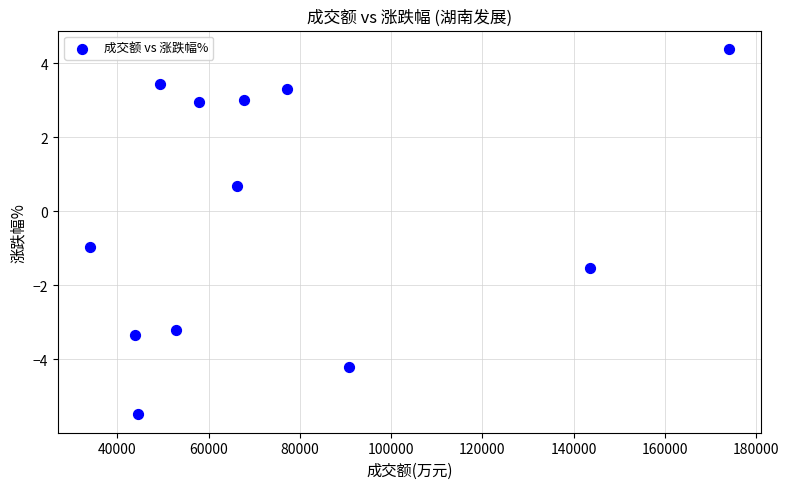

What Y value in the scatter plot is closest to 0?

0.7